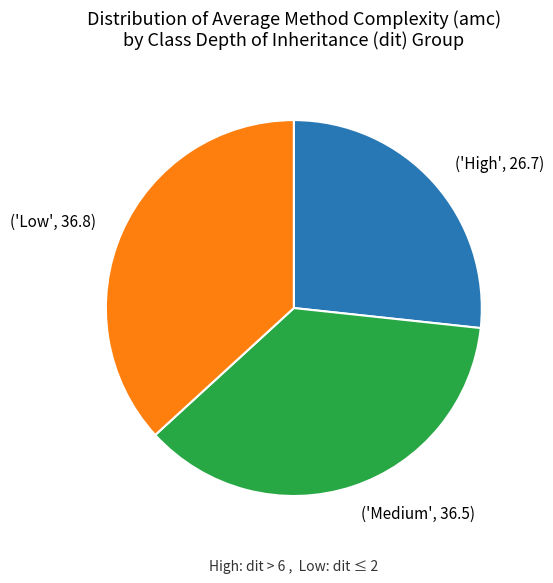

Is the sum of ('Low', 36.8) and ('Medium', 36.5) greater than half?

Yes